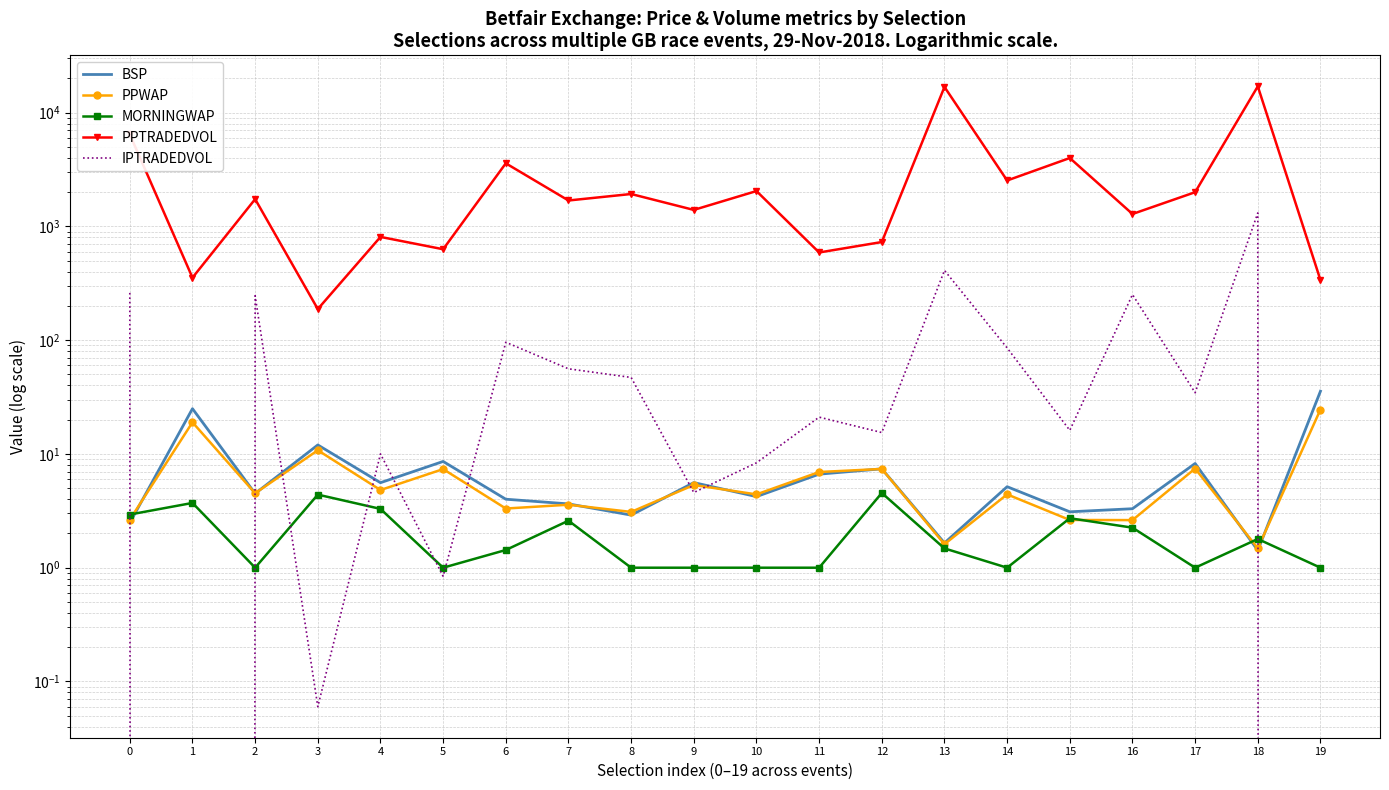

After their last crossing, which series has the higher values: PPWAP or IPTRADEDVOL?

PPWAP